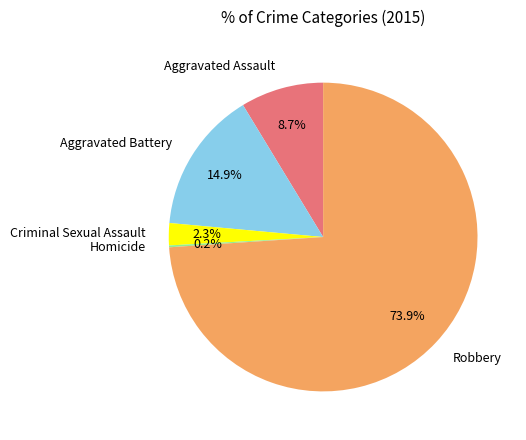

Is there a majority slice in this chart?

Yes